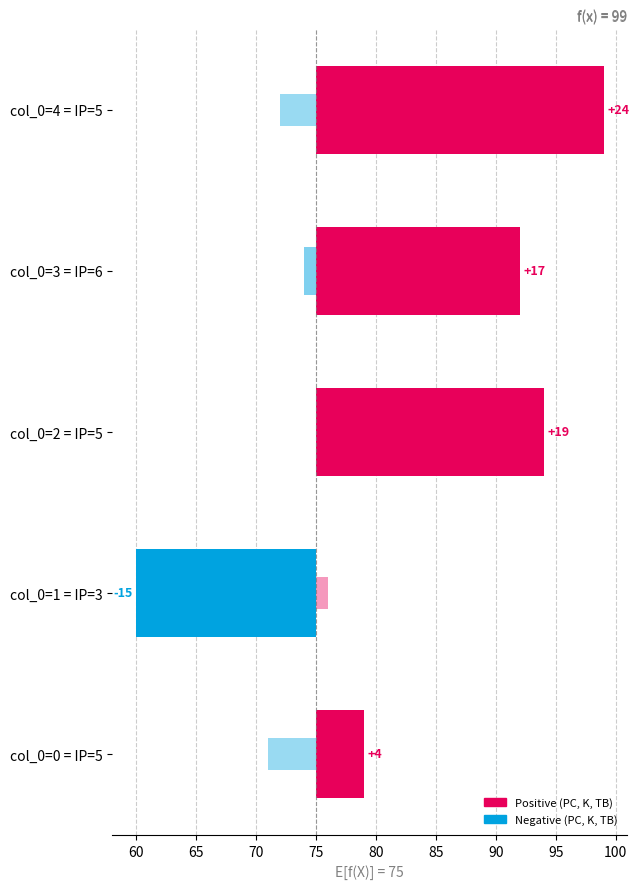

Does the chart contain stacked bars?

No